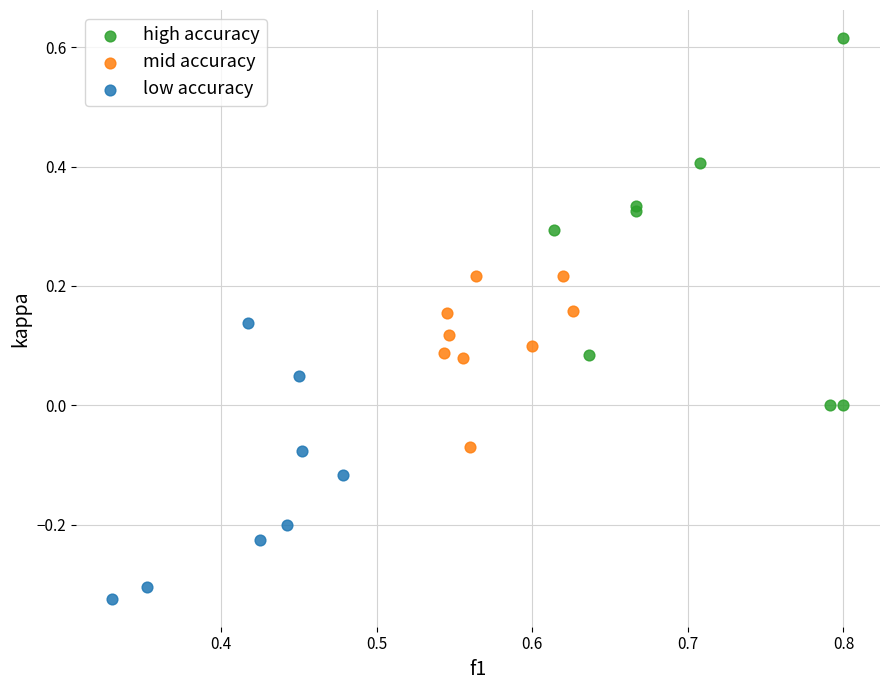

Which series reaches the maximum Y coordinate?

high accuracy